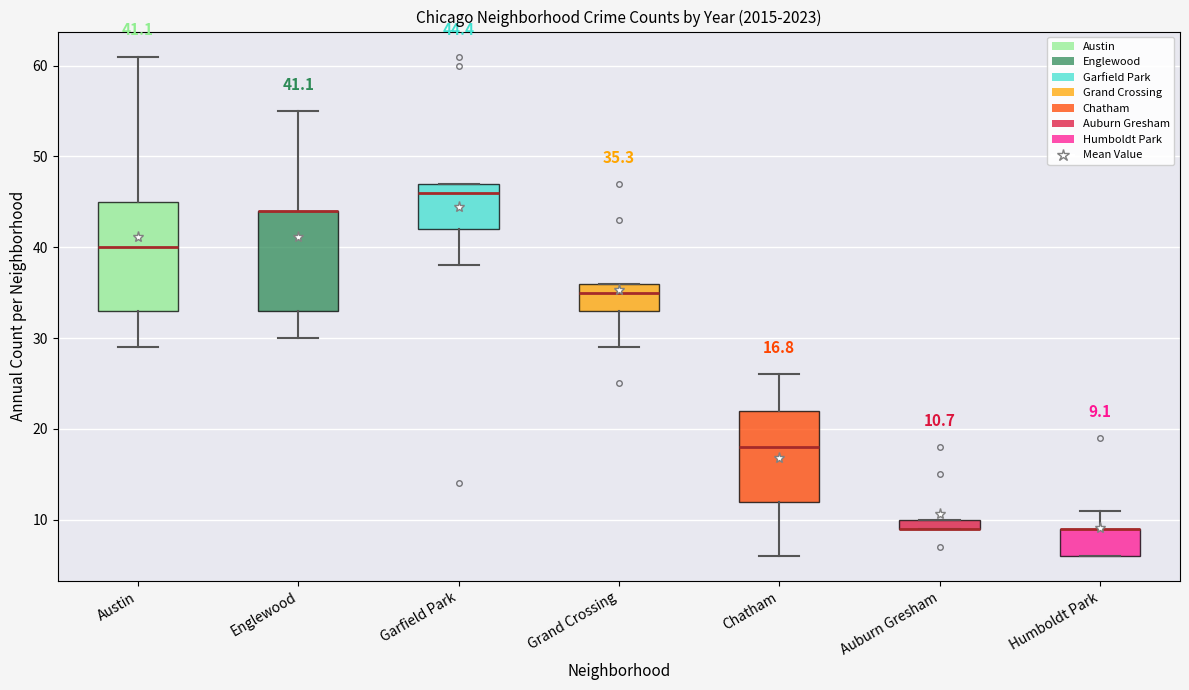

Comparing the boxes themselves (not the whiskers), which one is the tallest?

Austin